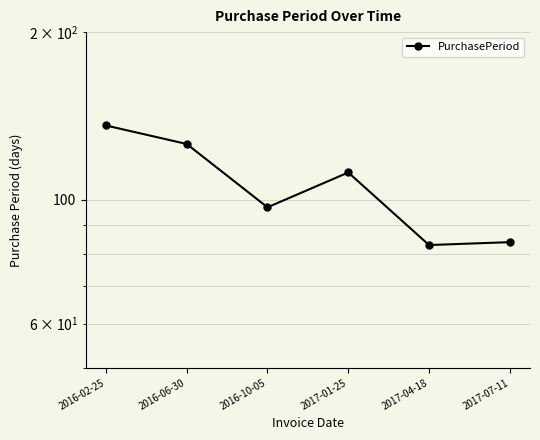

True or false: there are more than 0 points higher than both neighbors.

True